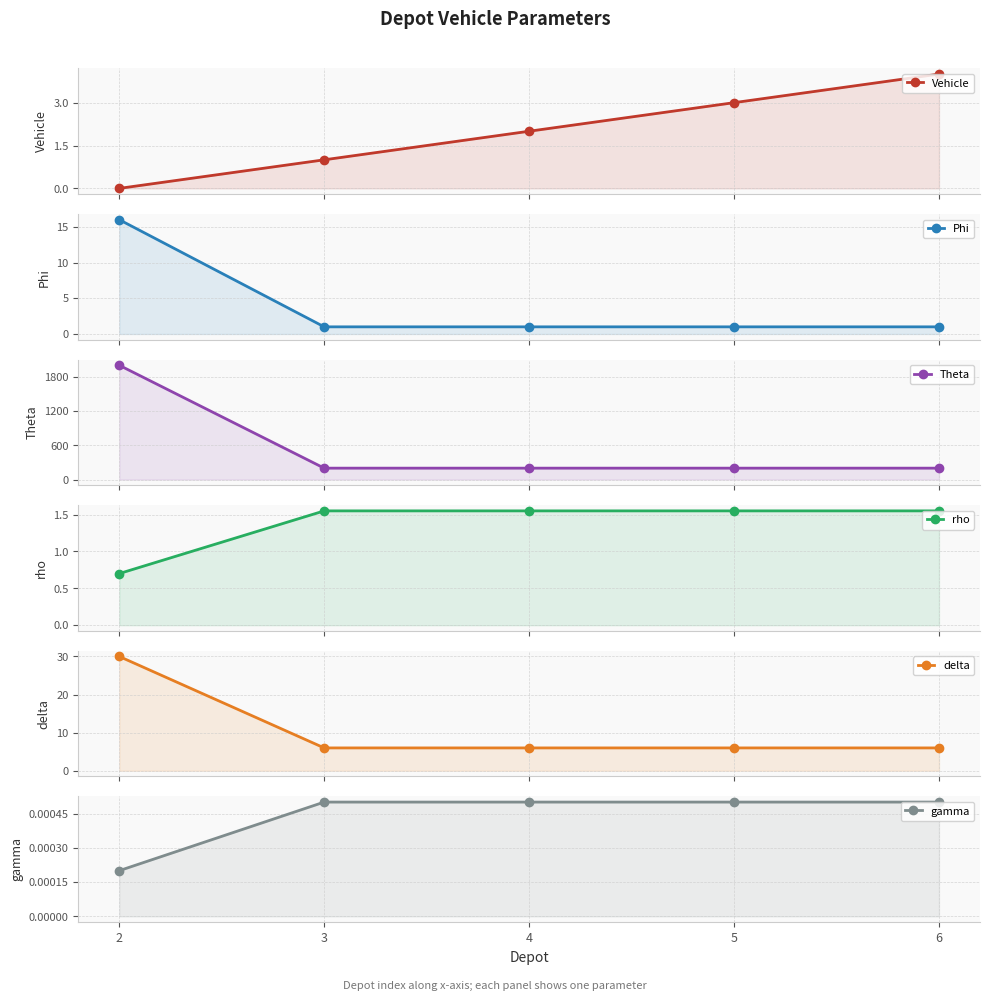

What are all the series names shown in the legend?

Vehicle, Phi, Theta, rho, delta, gamma